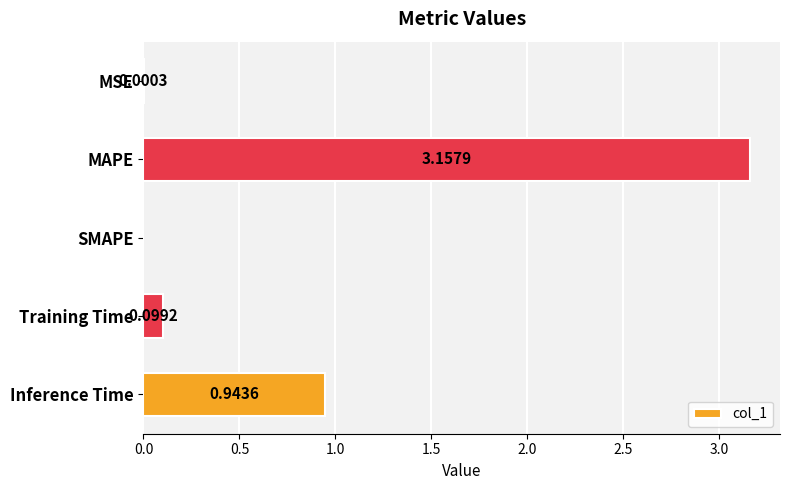

Which label corresponds to the largest value in the chart?

MAPE